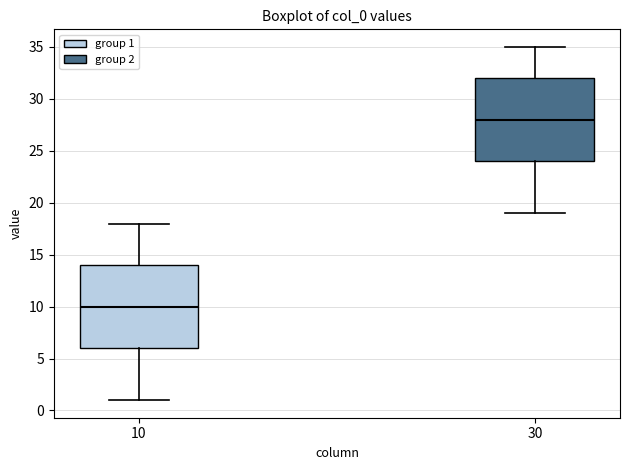

Reading left to right, read every box against the y-axis: the position of its median line, the range the box covers, and the ends of its whiskers. The values are not printed on the chart, so give them approximately, as read against the axis.

10: median 10, box 6 to 14, whiskers 1 to 18
30: median 28, box 24 to 32, whiskers 19 to 35